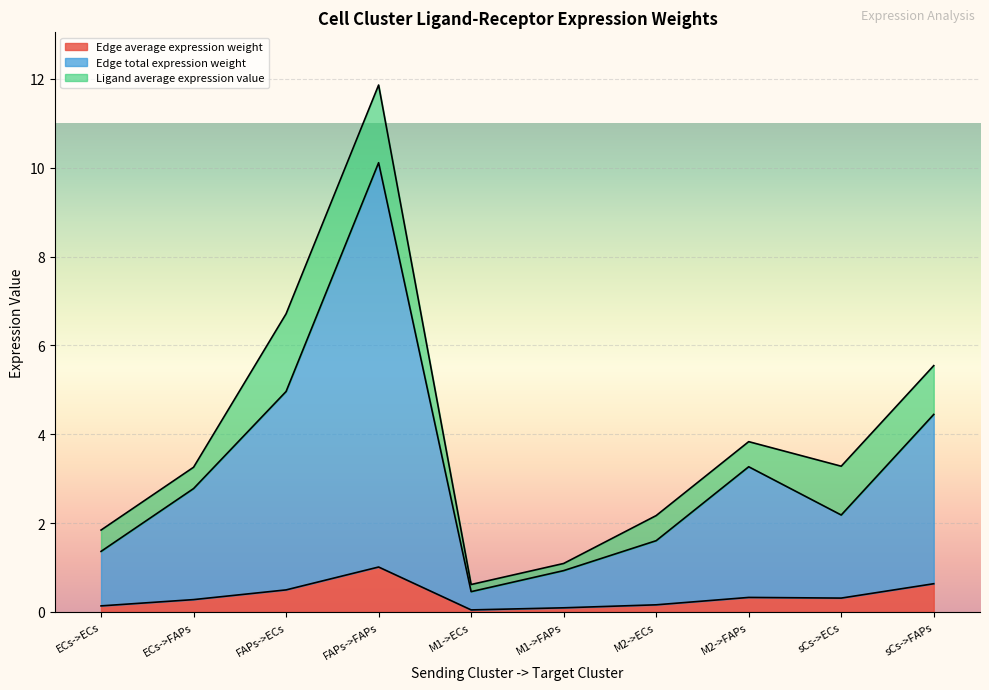

True or false: Edge total expression weight and Edge average expression weight cross at least once.

False